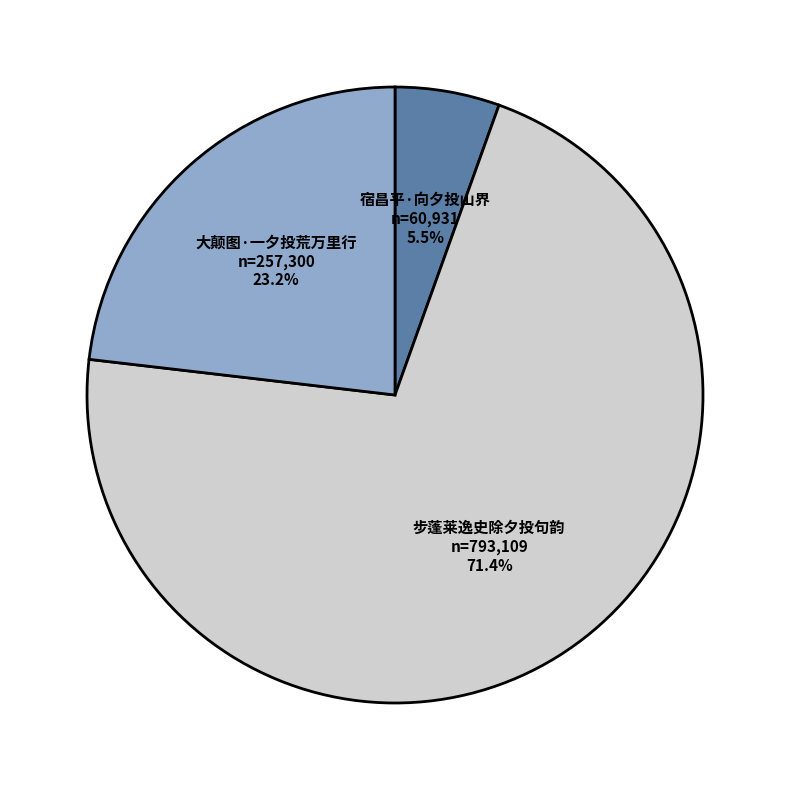

Which has a higher value, 大颠图·一夕投荒万里行 or 步蓬莱逸史除夕投句韵?

步蓬莱逸史除夕投句韵